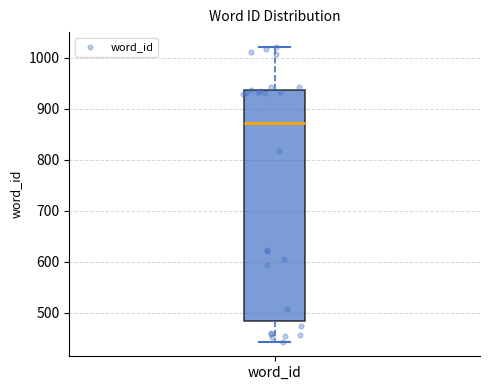

Where is the upper edge of the box for word_id on the y-axis? The values are not printed on the chart, so give them approximately, as read against the axis.

940